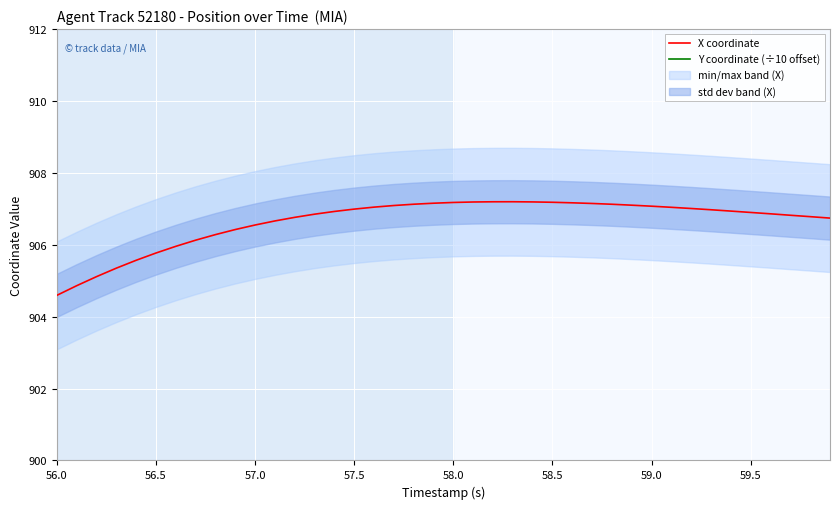

At which label does X coordinate reach its minimum?

56.0